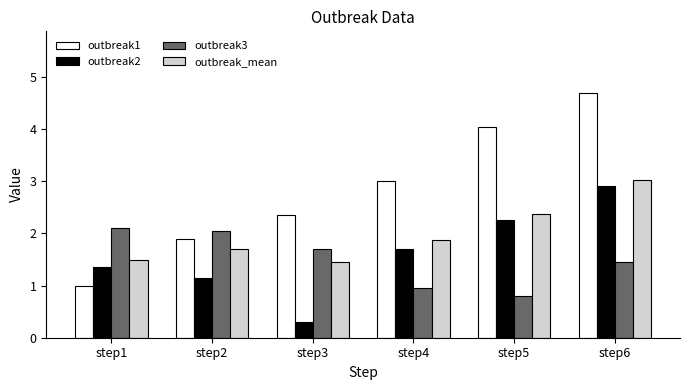

The value of outbreak1 at step4 is 3.0. True or false?

True